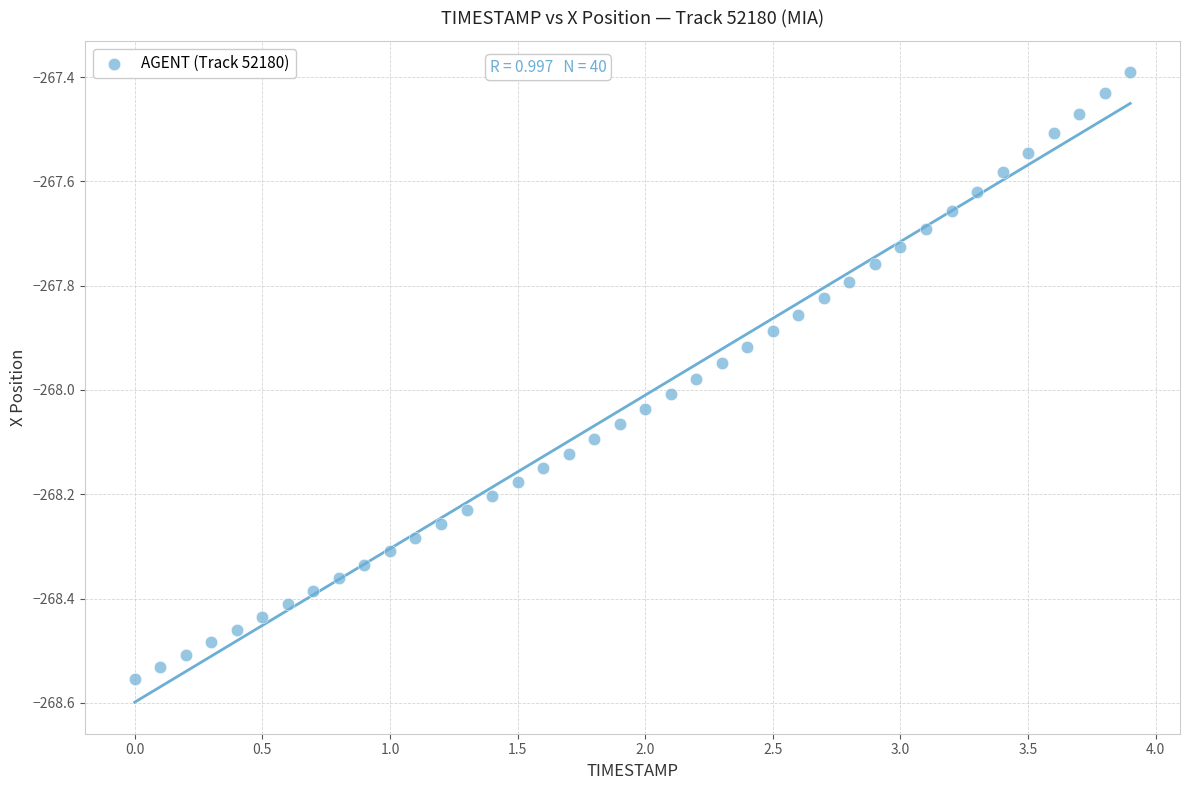

What is the range of Y values (max minus min)?

1.2